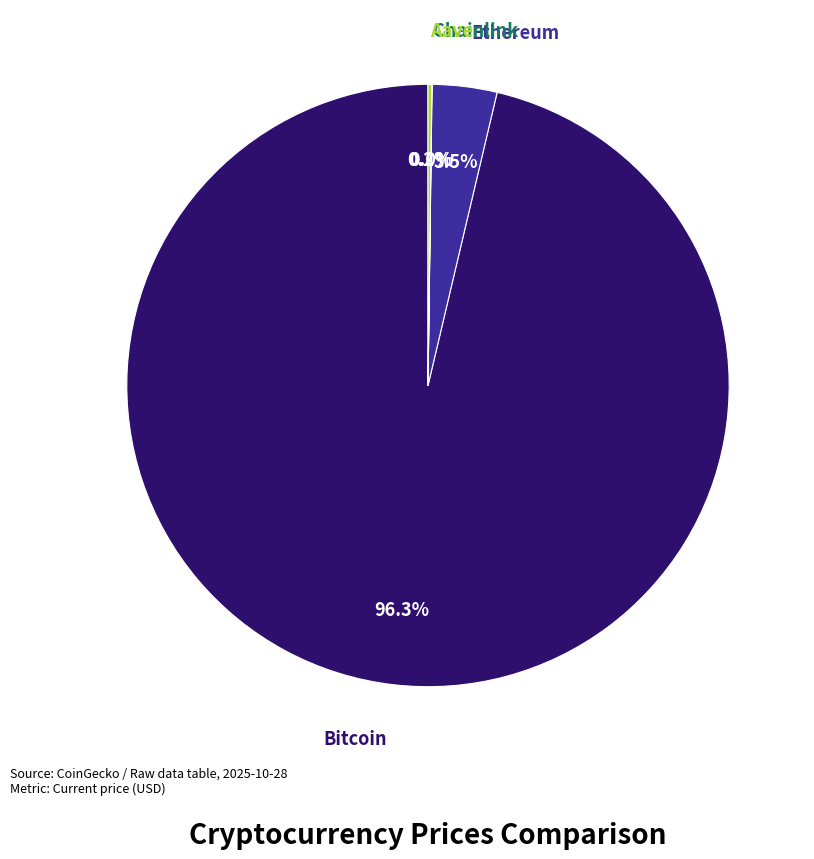

Does any single category account for the majority?

Yes